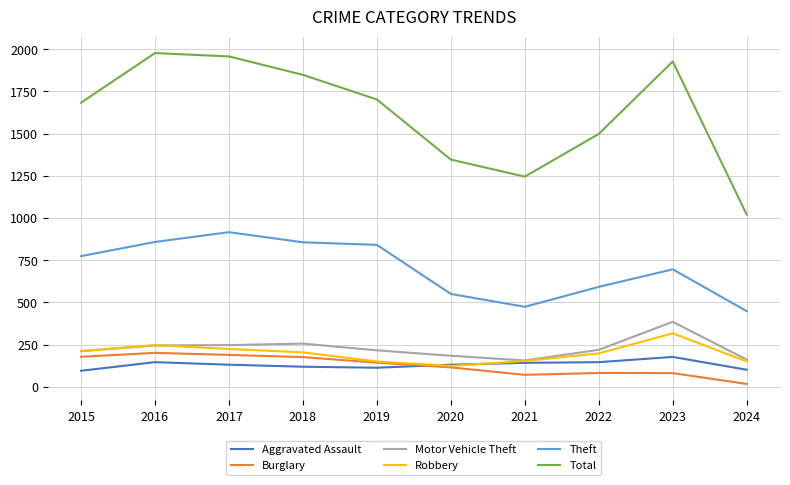

Which series has the widest spread of values?

Total